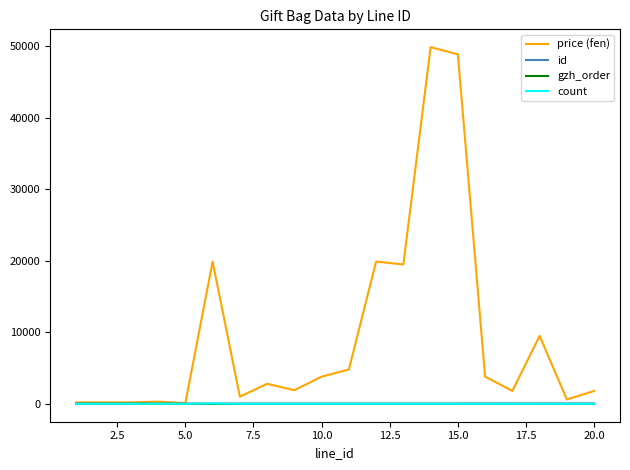

Which series has the largest total across all categories?

price (fen)